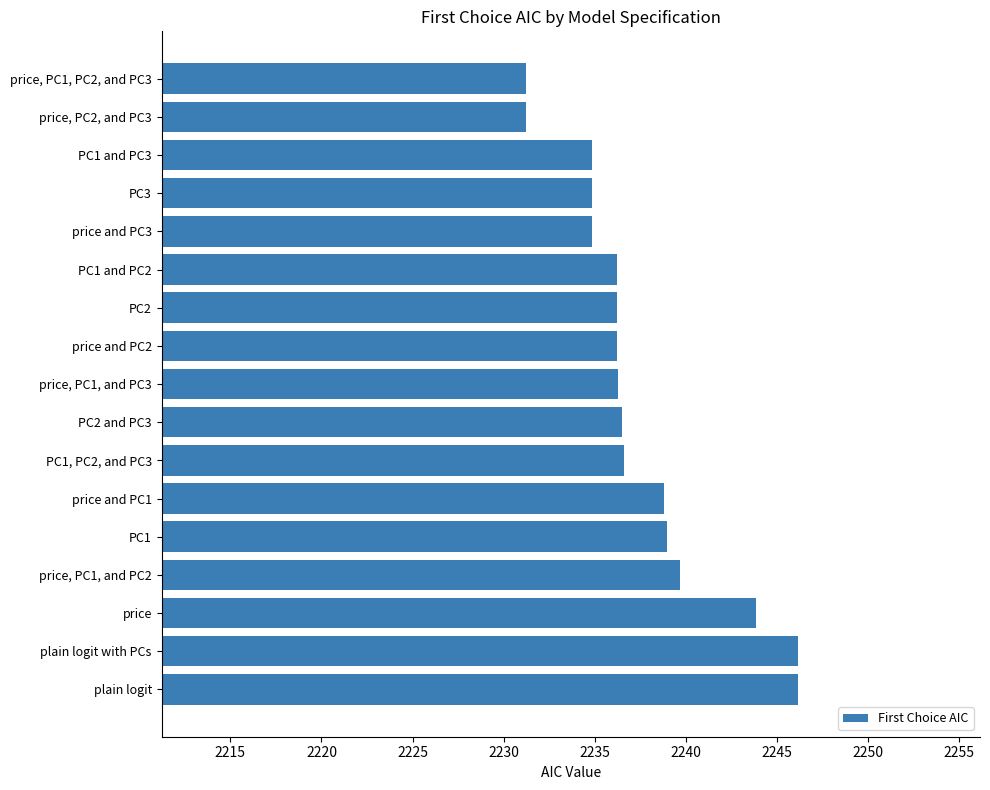

How many values are below 2236?

5